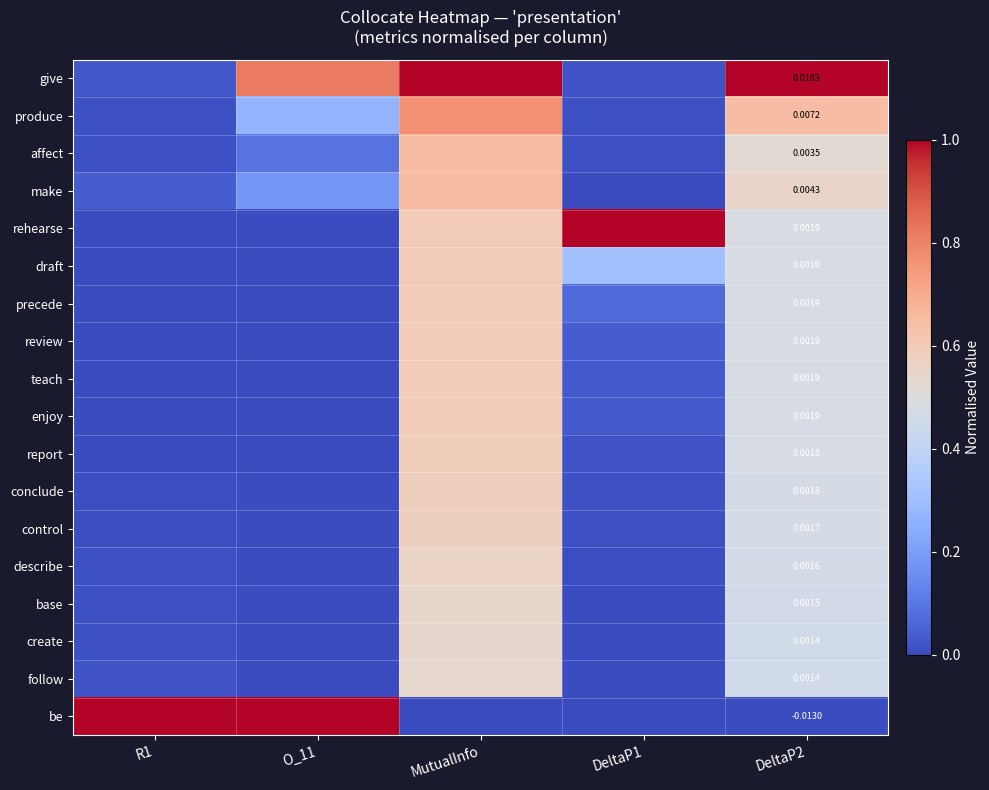

Which label corresponds to the smallest value in the chart?

R1